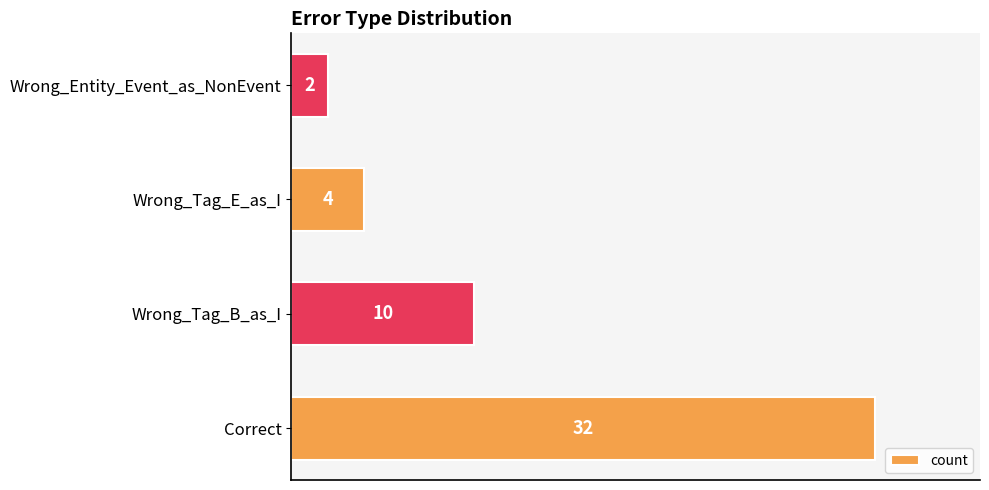

Reading top to bottom, what are all the values shown in this chart?

Wrong_Entity_Event_as_NonEvent=2	Wrong_Tag_E_as_I=4	Wrong_Tag_B_as_I=10	Correct=32